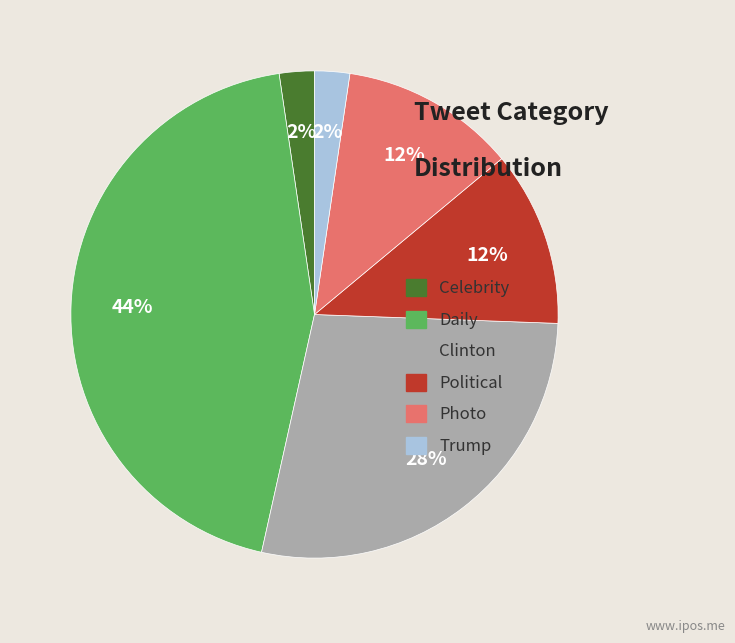

Do Daily and Political together represent more than half of the pie?

Yes